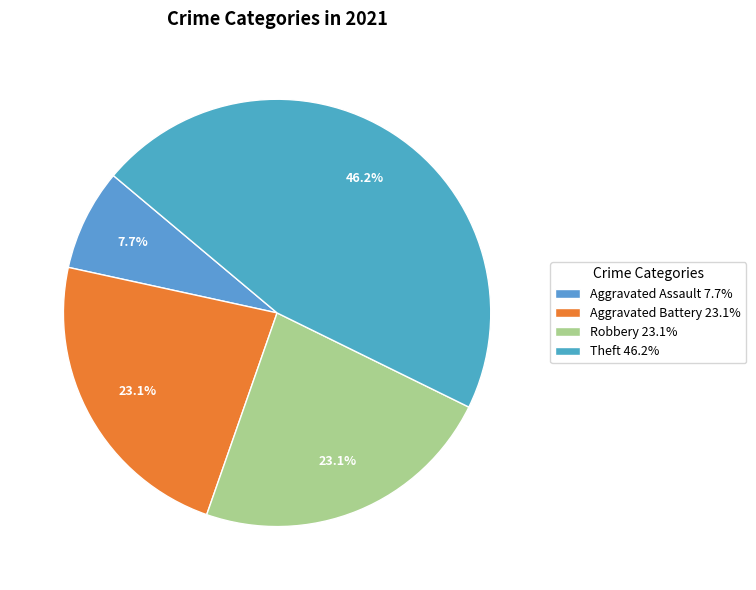

What percentage is the Aggravated Battery slice, to the nearest percent?

23%